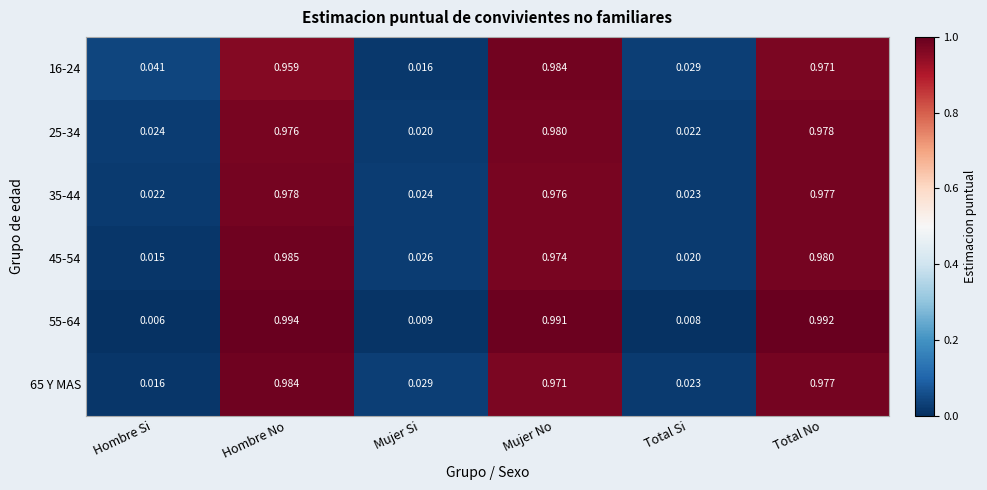

List the labels in order of 25-34 value, largest first.

Mujer No, Total No, Hombre No, Hombre Si, Total Si, Mujer Si